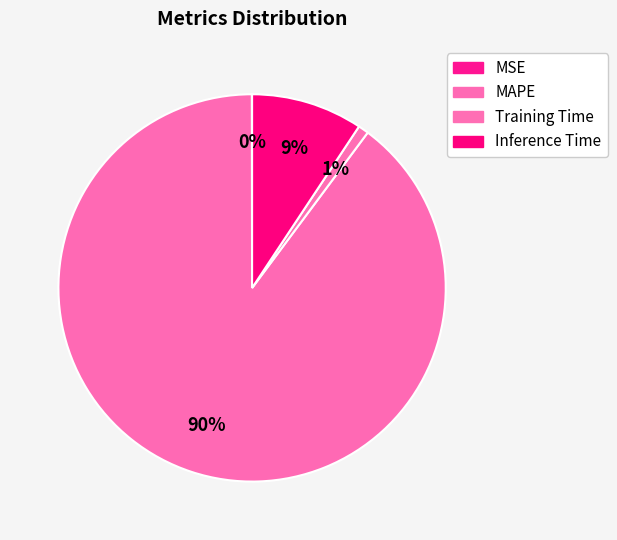

To the nearest percent, what portion does MAPE represent?

90%